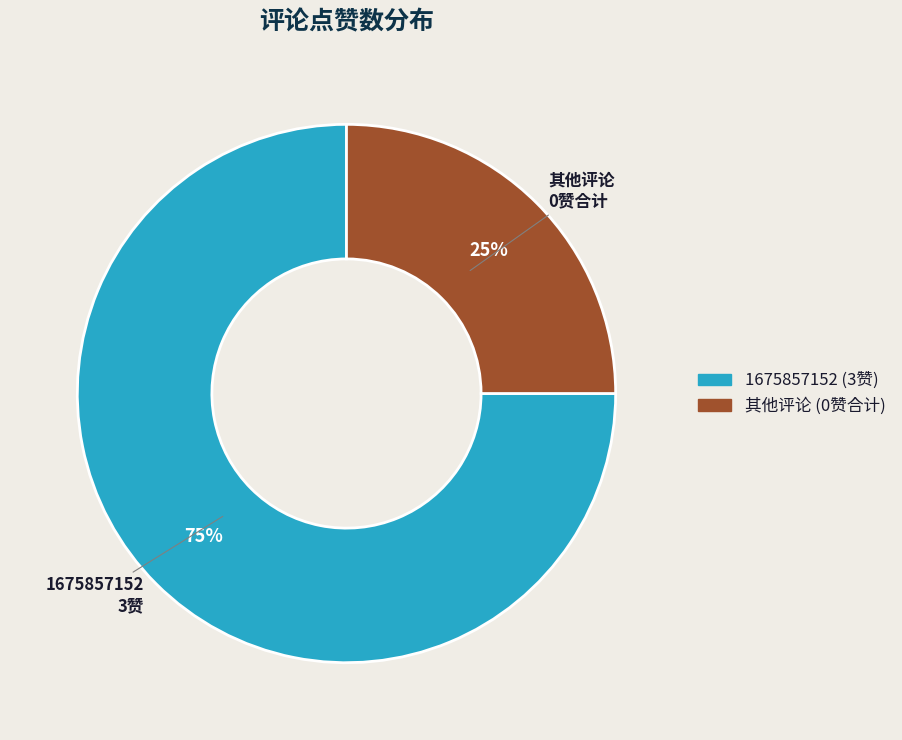

To the nearest percent, what is the average slice percentage?

50%